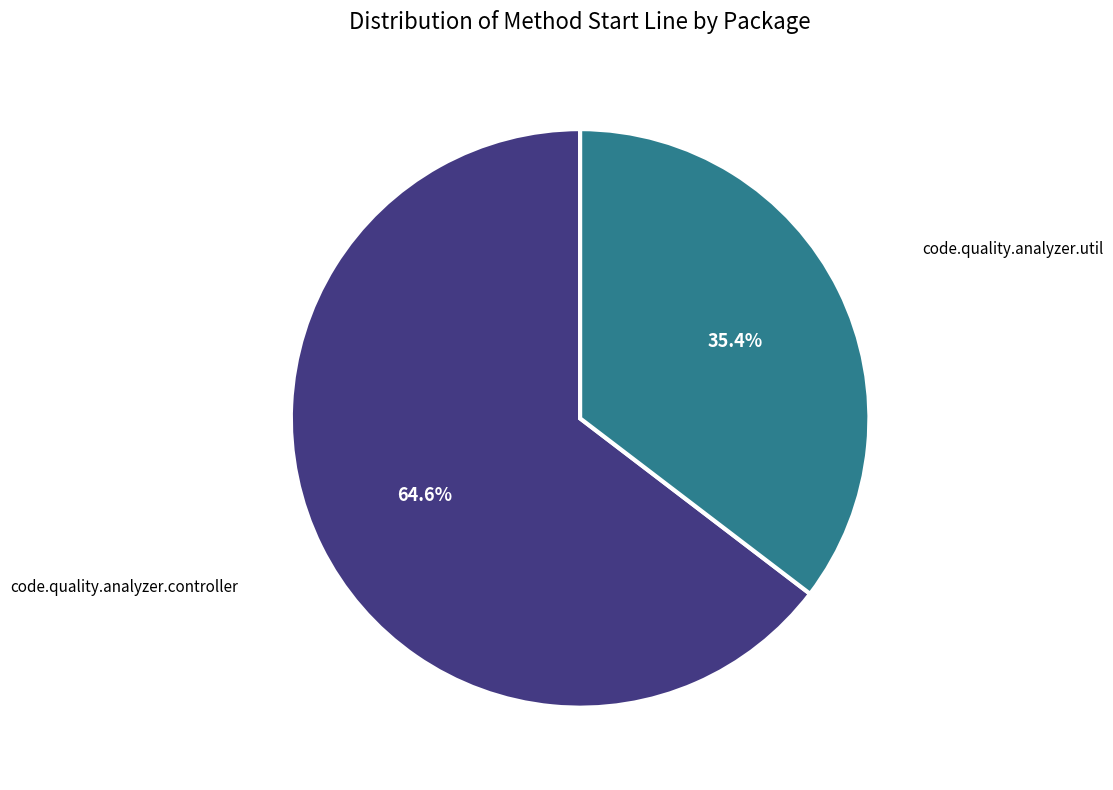

What is the total percentage of code.quality.analyzer.controller and code.quality.analyzer.util?

100.0%